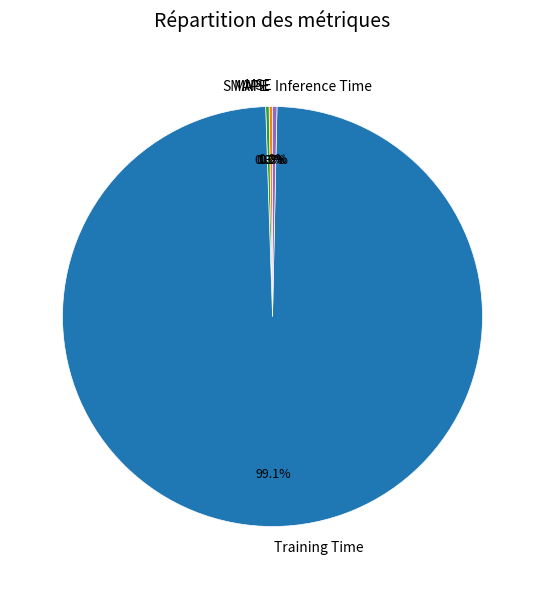

Which category accounts for the majority?

Training Time